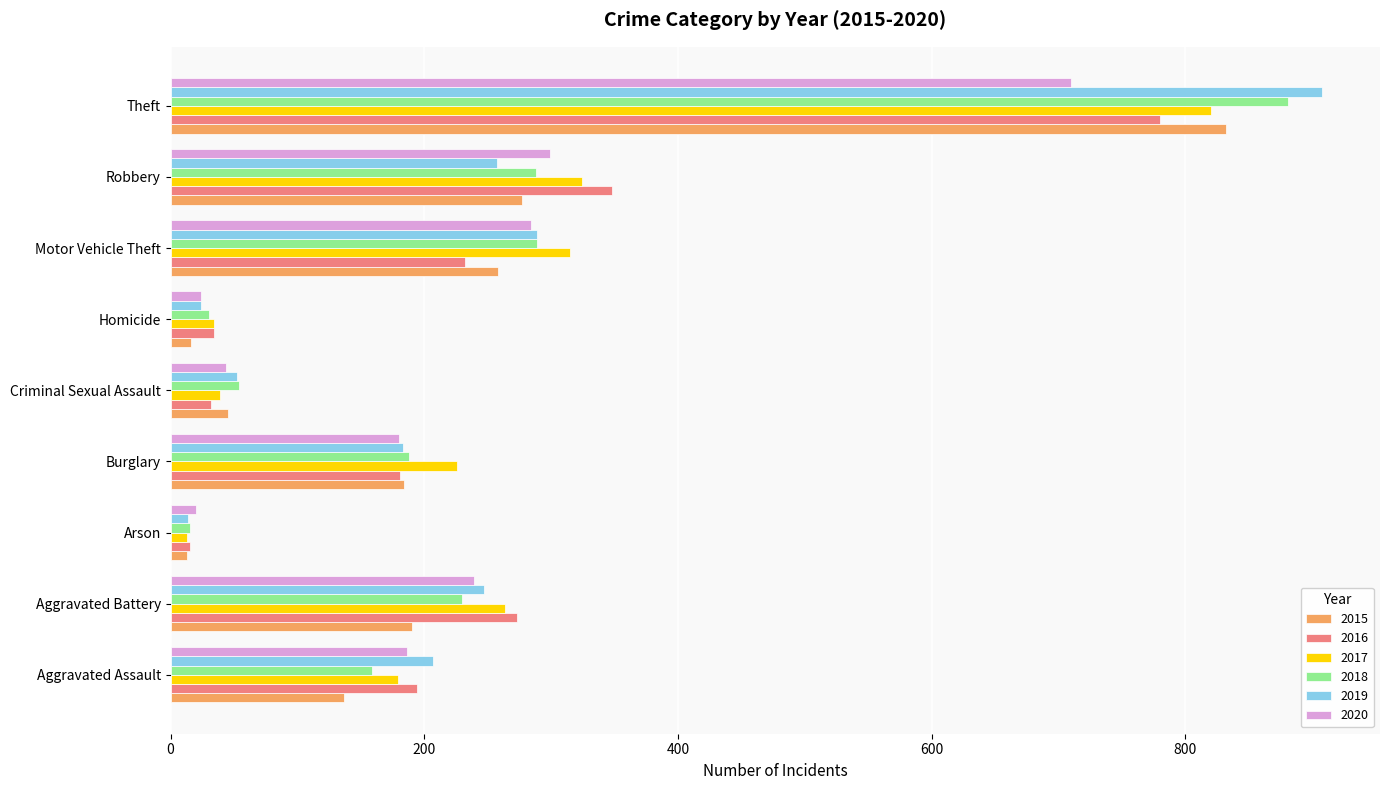

What are all the series names shown in the legend?

2015, 2016, 2017, 2018, 2019, 2020